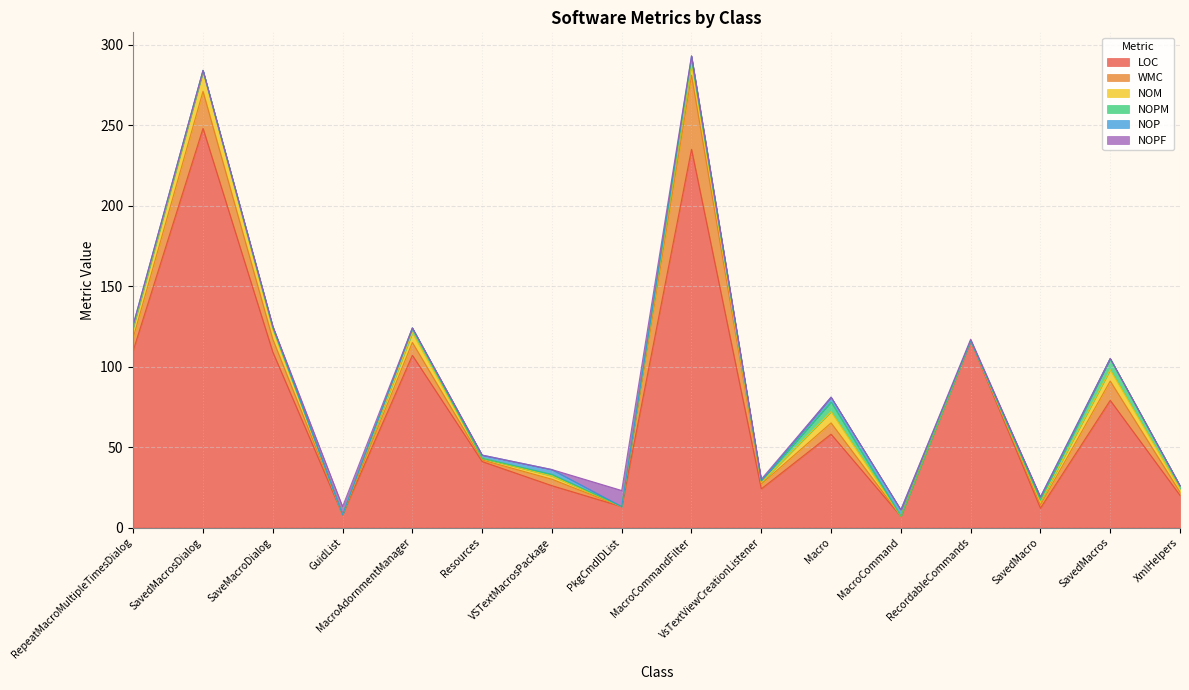

In NOP, how many points are lower than both neighbors (excluding endpoints)?

4